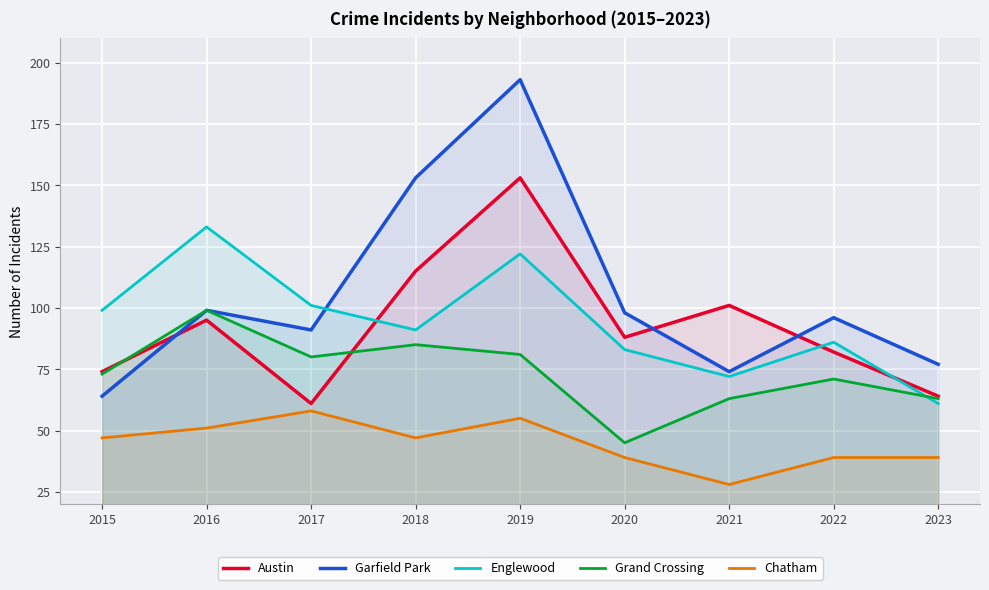

The Garfield Park series shows 193 at 2019. True or false?

True